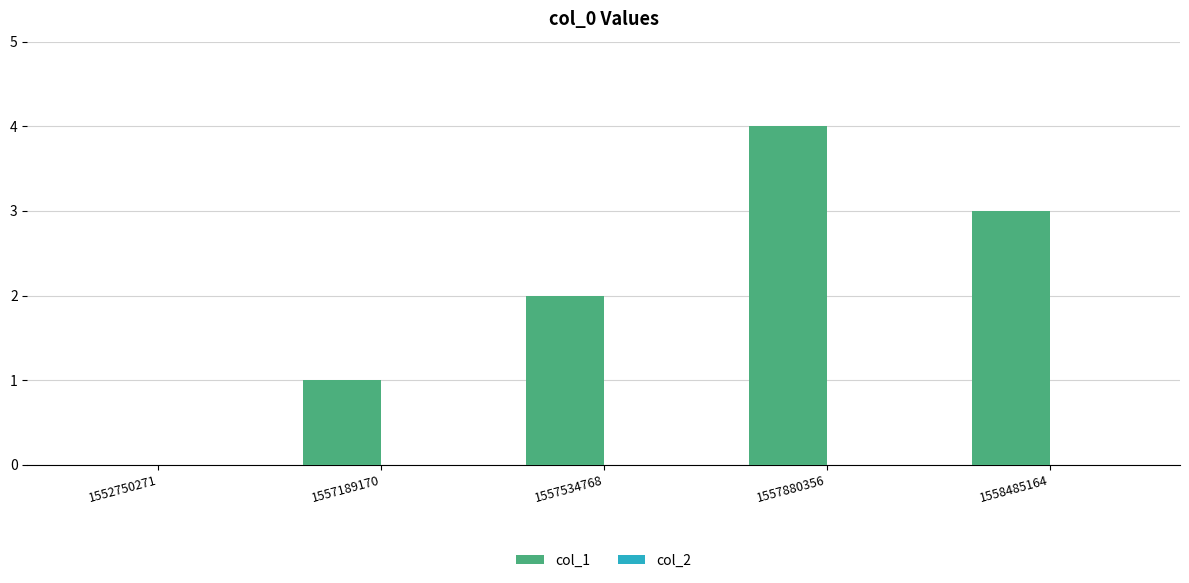

At which category does the chart reach its peak across all series?

1557880356